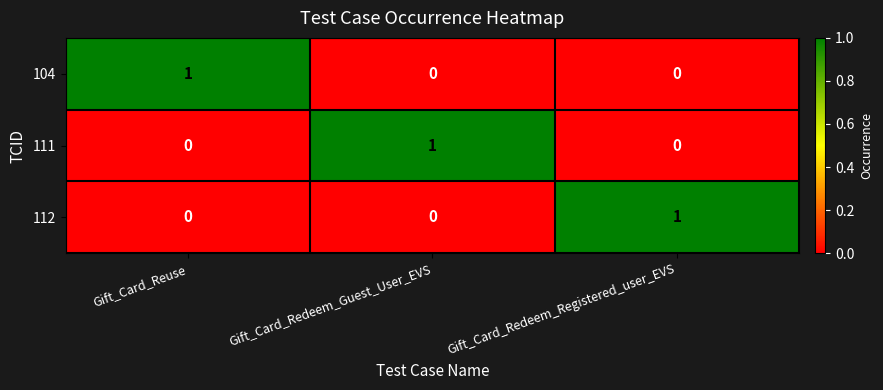

The value of 111 at Gift_Card_Redeem_Guest_User_EVS is 2. True or false?

False